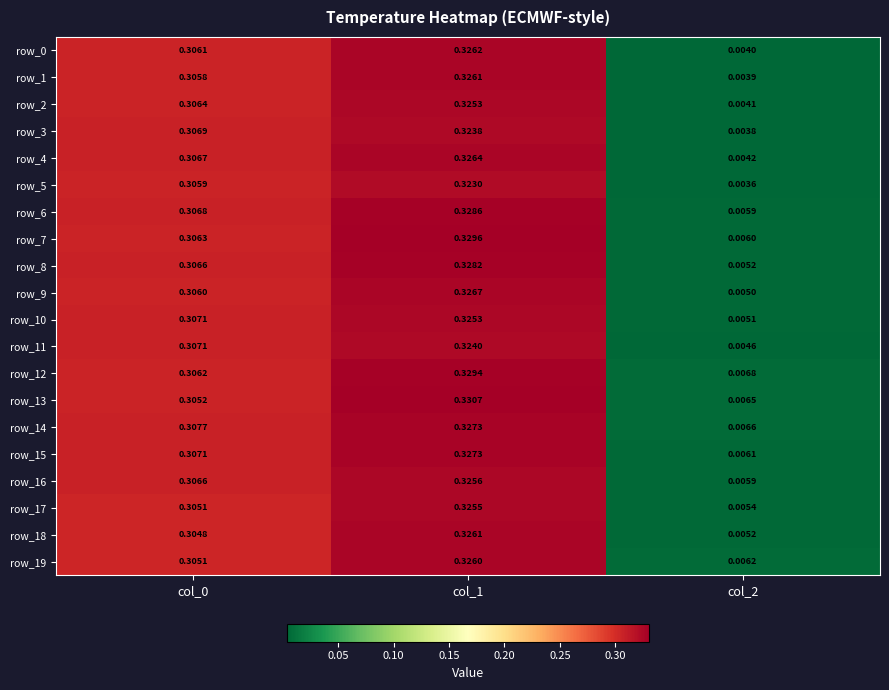

Is the value of row_3 at col_1 greater than the value of row_18 at col_2?

Yes